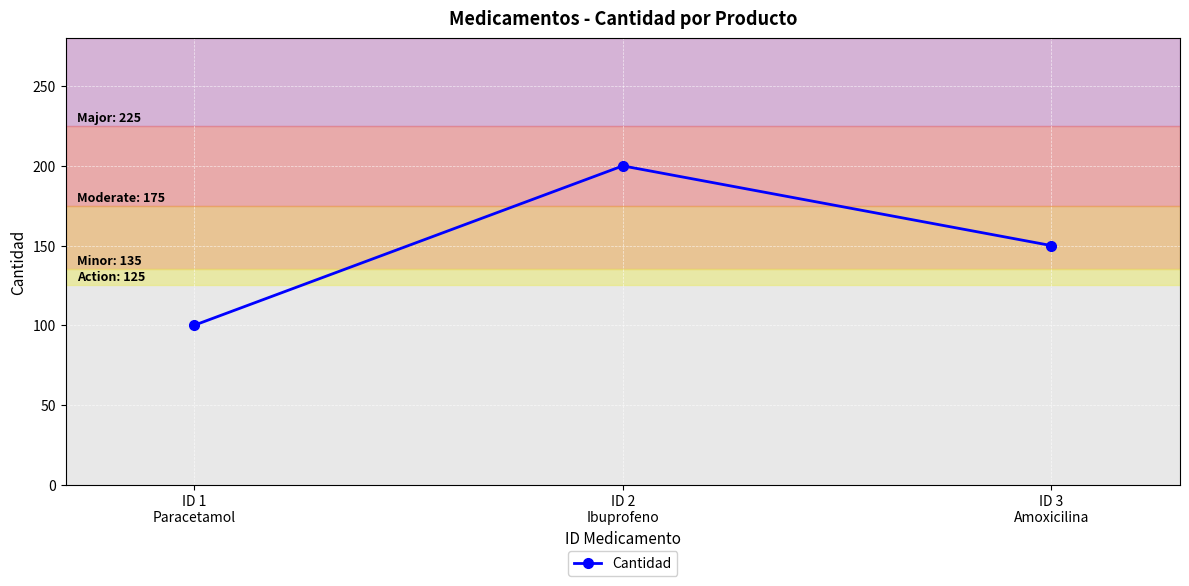

What is the label of the 2nd point from the left?

ID 2
Ibuprofeno